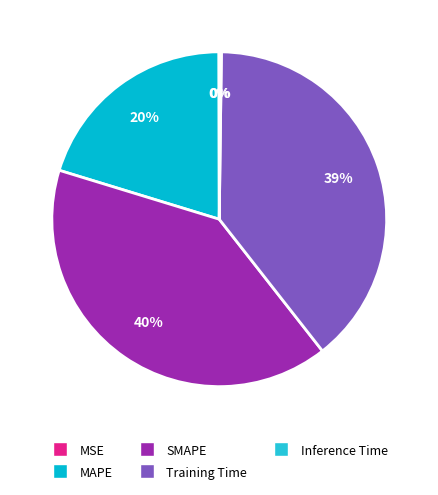

Is it true that MAPE is 32% of the pie?

False